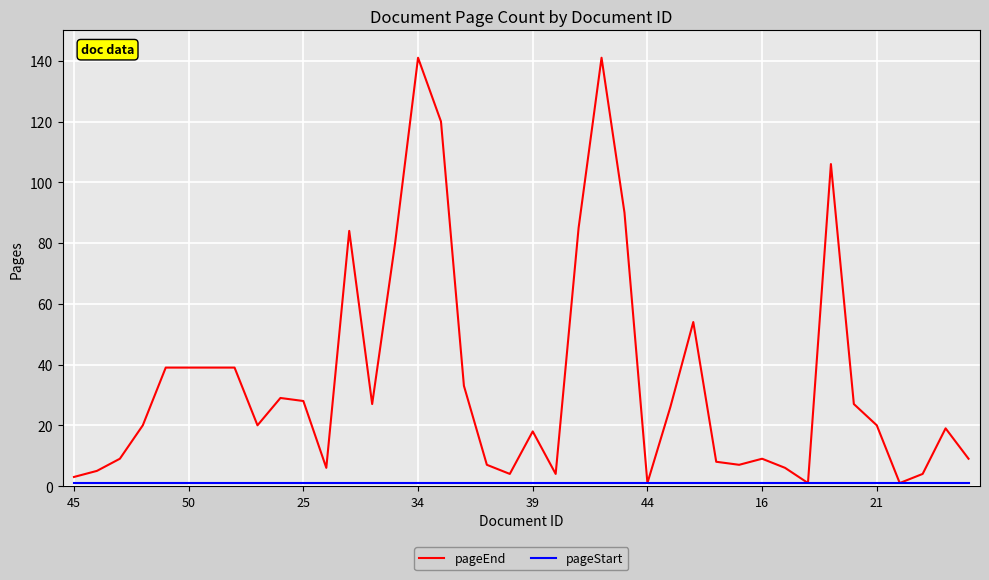

Which series has the widest spread of values?

pageEnd